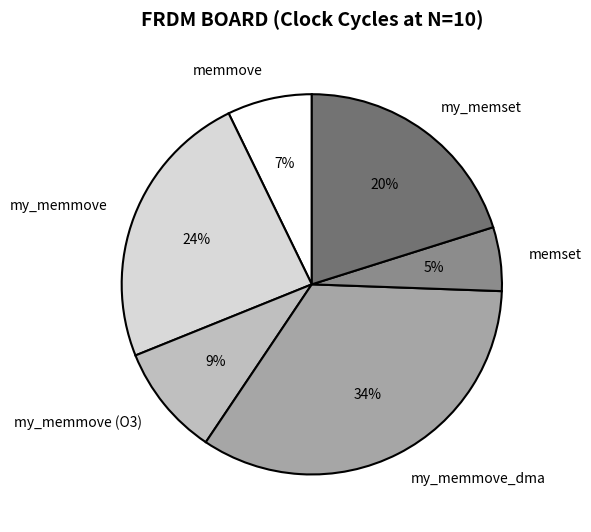

Combined, do my_memmove_dma and my_memmove (O3) account for over 50%?

No